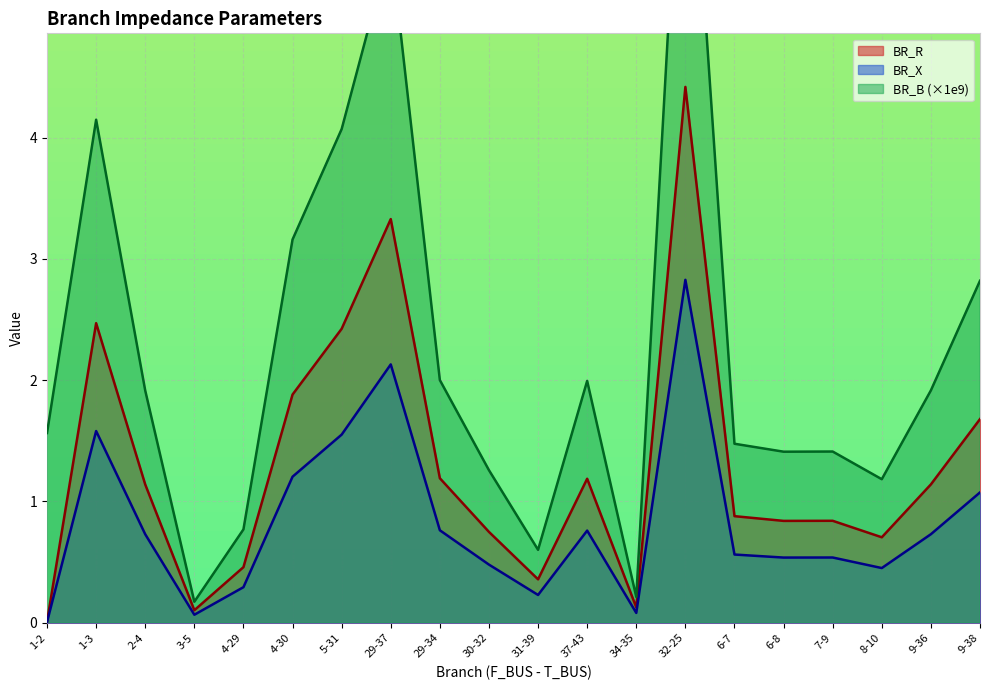

At 4-29, list the series in order from largest to smallest.

BR_B, BR_R, BR_X